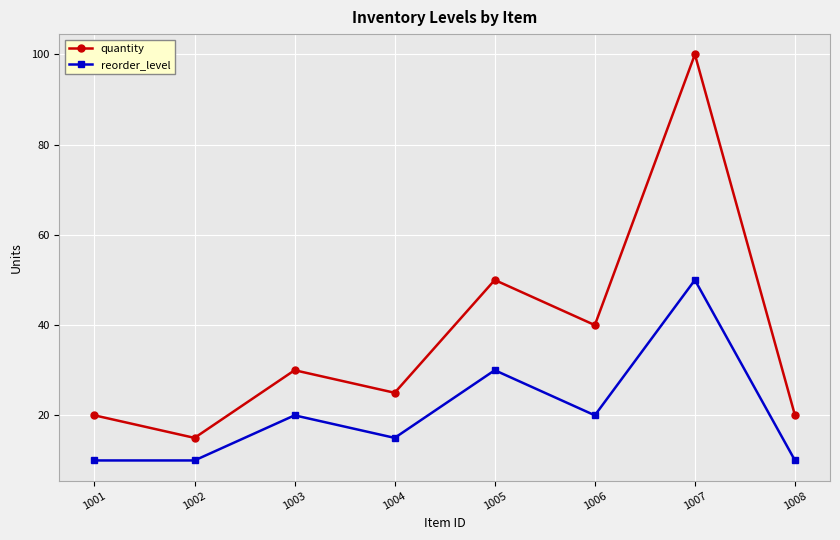

What is the total value across all series at 1008?

30